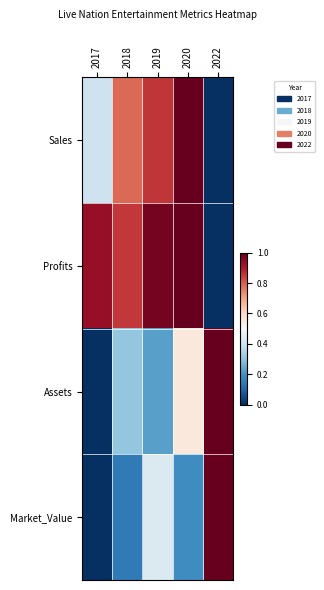

What is the total value across all series at 2017?

1.3